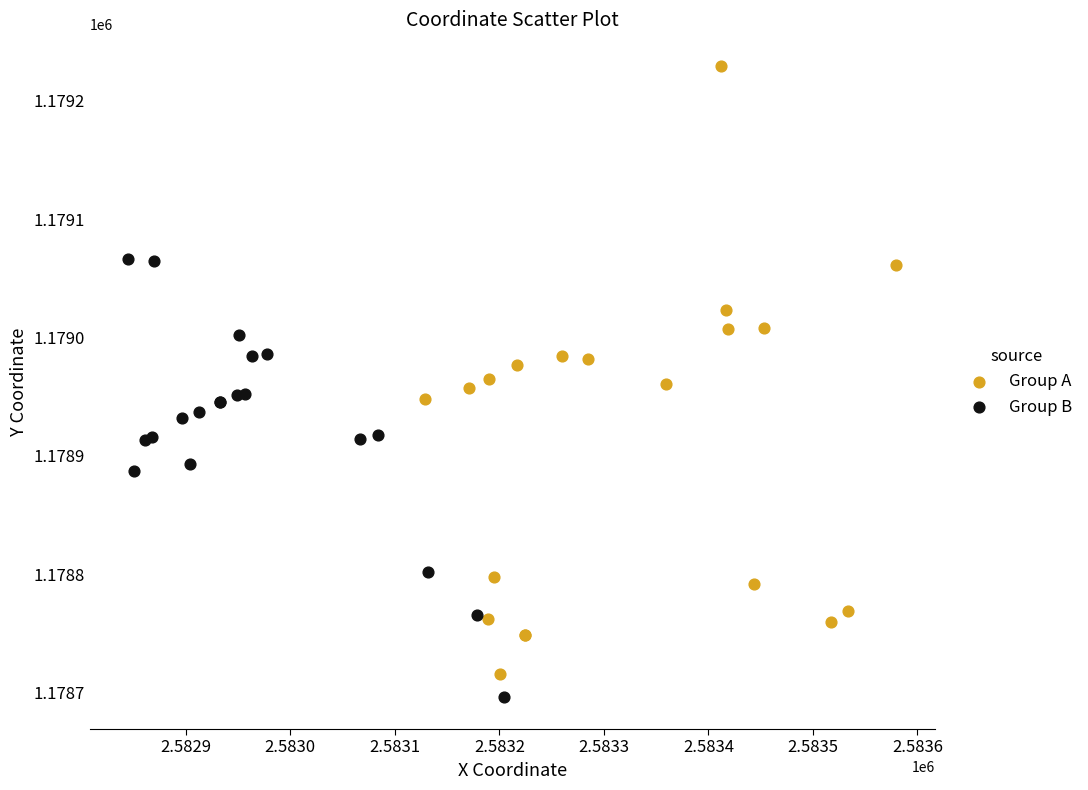

Which series contains the highest Y value?

Group A